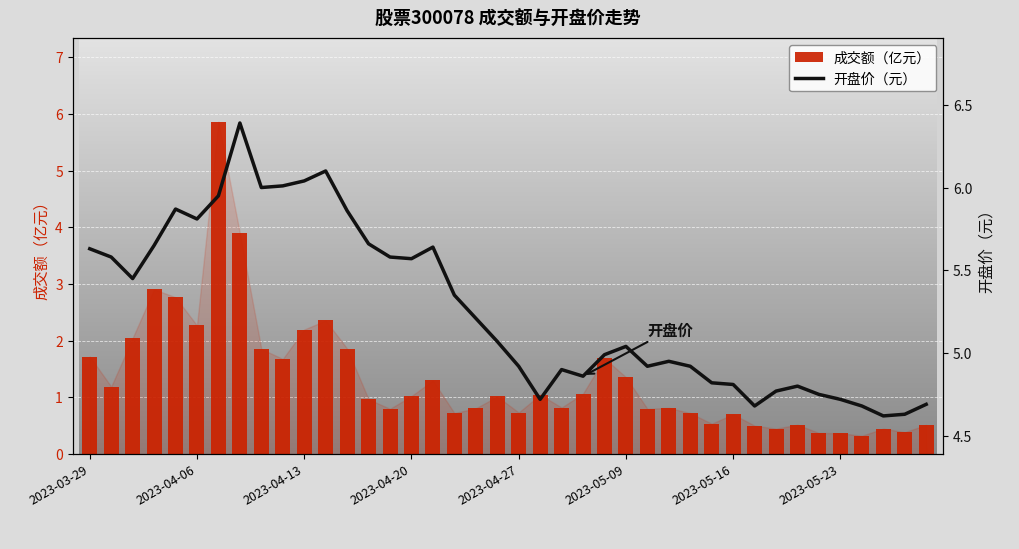

At 17, list the series in order from largest to smallest.

开盘价（元）, 成交额（亿元）